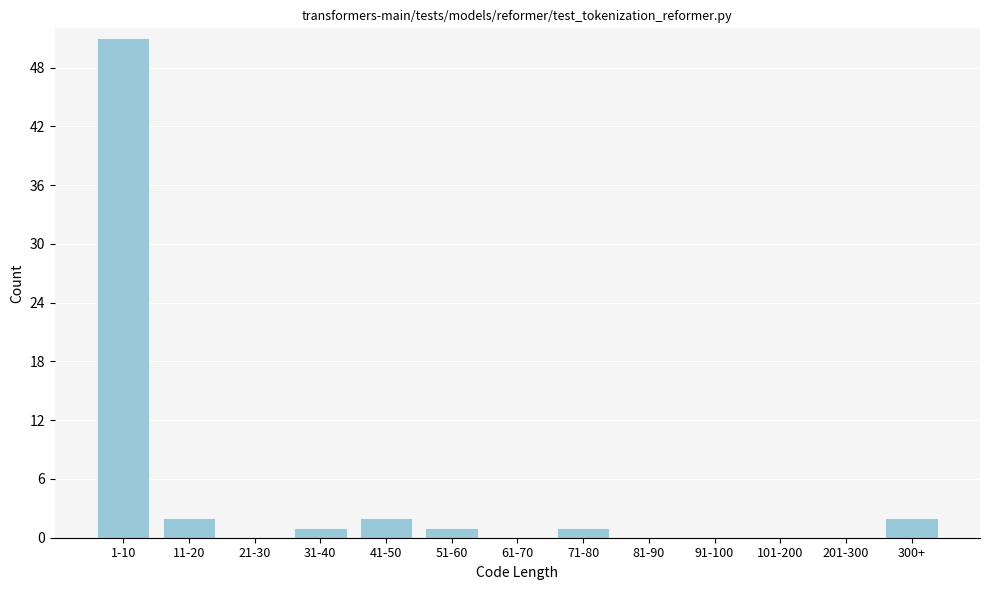

Reading right to left, transcribe all the data shown in this chart.

300+=2	201-300=0	101-200=0	91-100=0	81-90=0	71-80=1	61-70=0	51-60=1	41-50=2	31-40=1	21-30=0	11-20=2	1-10=51